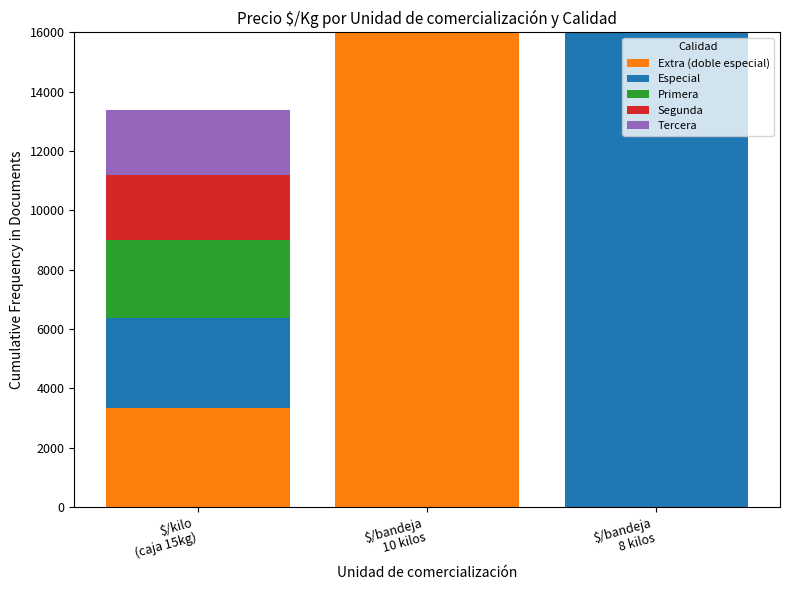

Which series has the largest total across all categories?

Extra (doble especial)